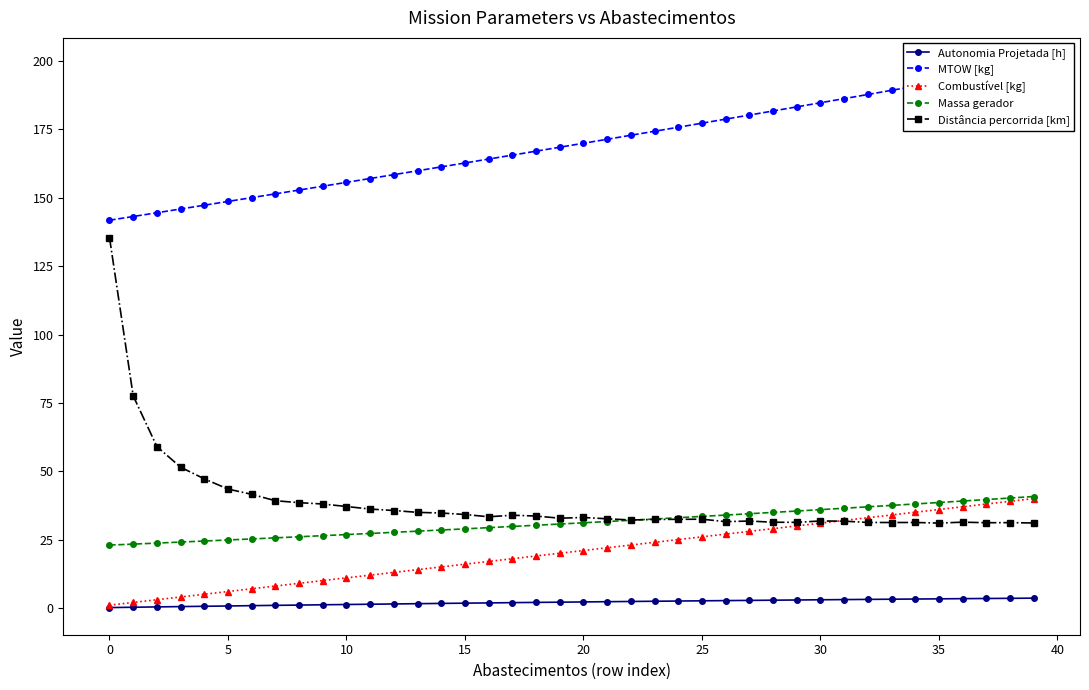

Is the value of Combustível [kg] at 18 greater than the value of MTOW [kg] at 26?

No